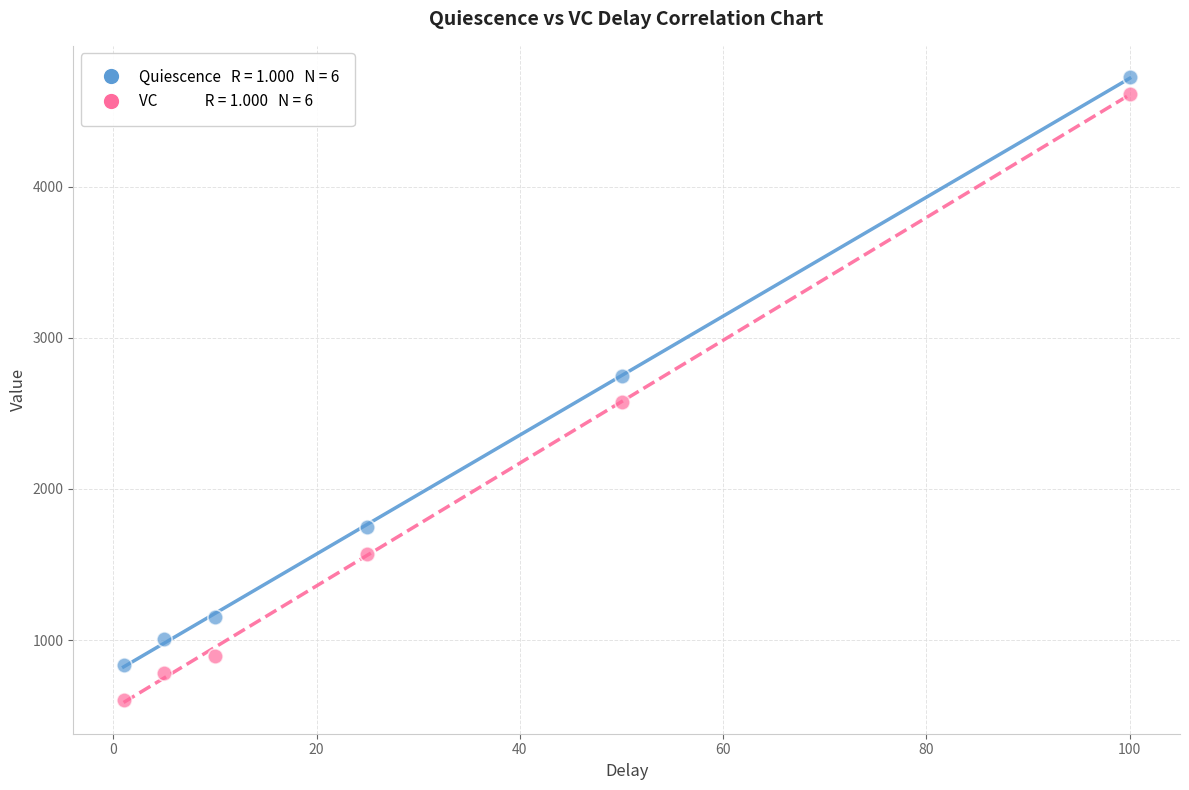

Across all data points, what is the range of Y values (max minus min)?

4124.7